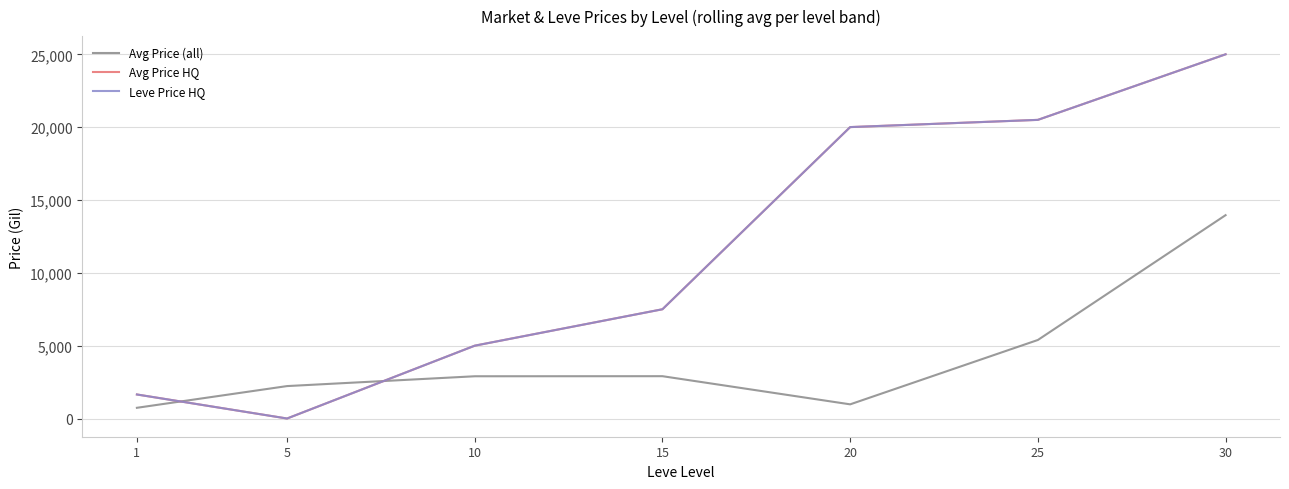

Reading left to right, extract all data points from this chart.

Avg Price (all): 1=735.2	5=2226.0	10=2900.0	15=2905.0	20=972.7	25=5390.5	30=13958.0
Avg Price HQ: 1=1649.8	5=0.0	10=5000.0	15=7500.0	20=20004.5	25=20500.0	30=25000.0
Leve Price HQ: 1=1649.8	5=0.0	10=5000.0	15=7500.0	20=20004.5	25=20500.0	30=25000.0